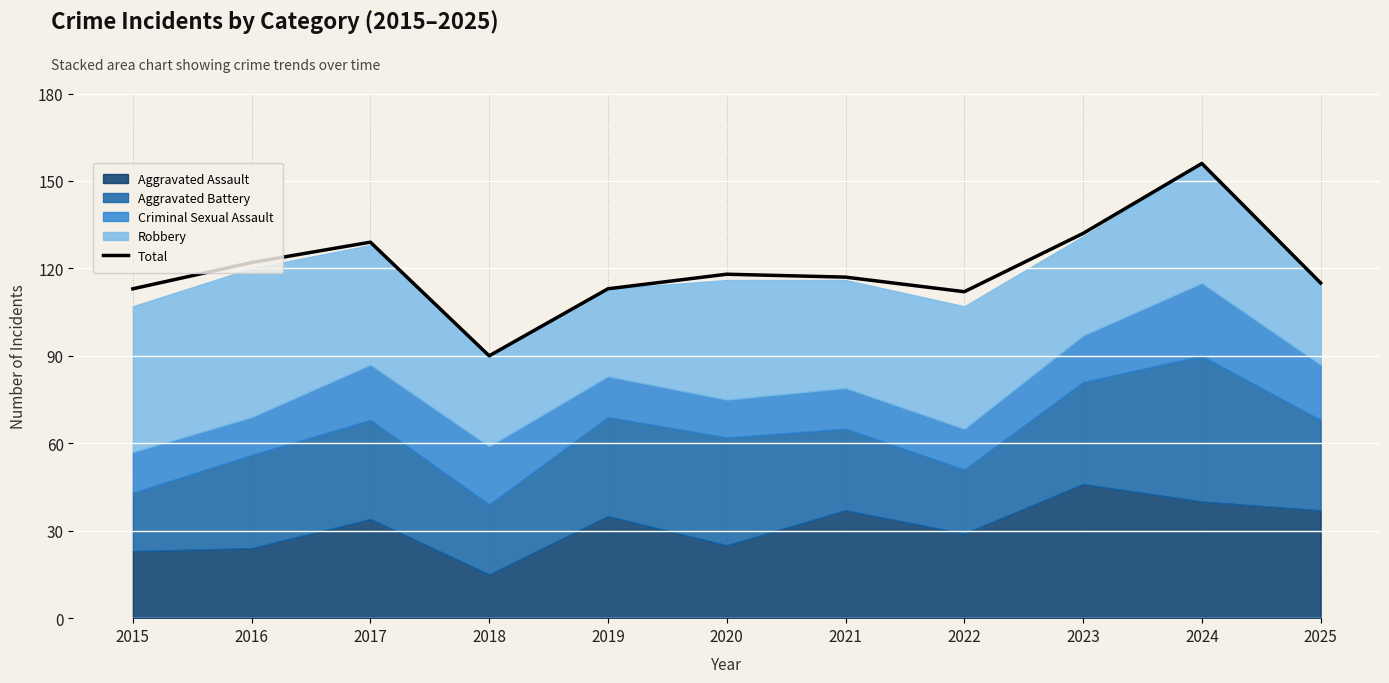

How many lines are shown in the chart?

1